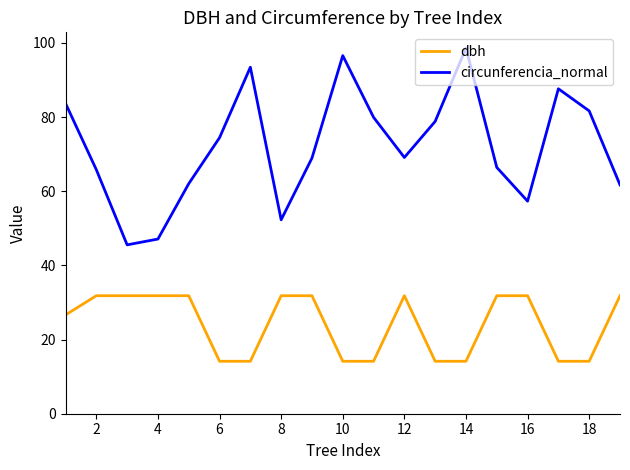

Which series has the widest spread of values?

circunferencia_normal